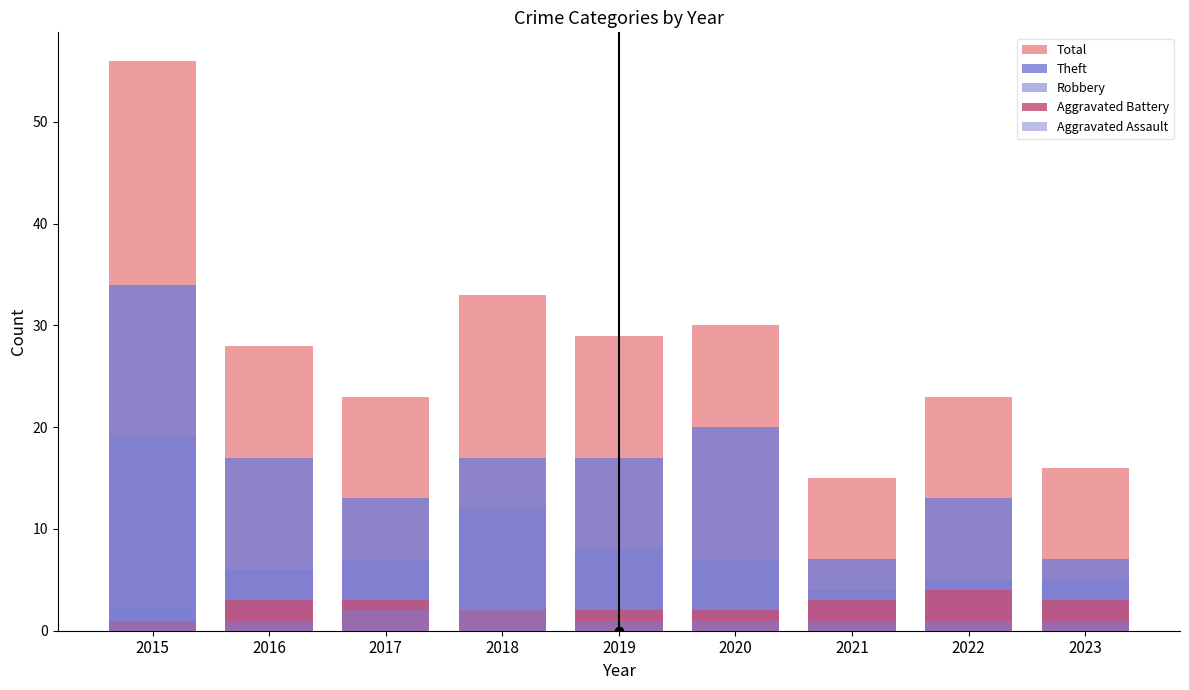

Does the chart contain any negative values?

No